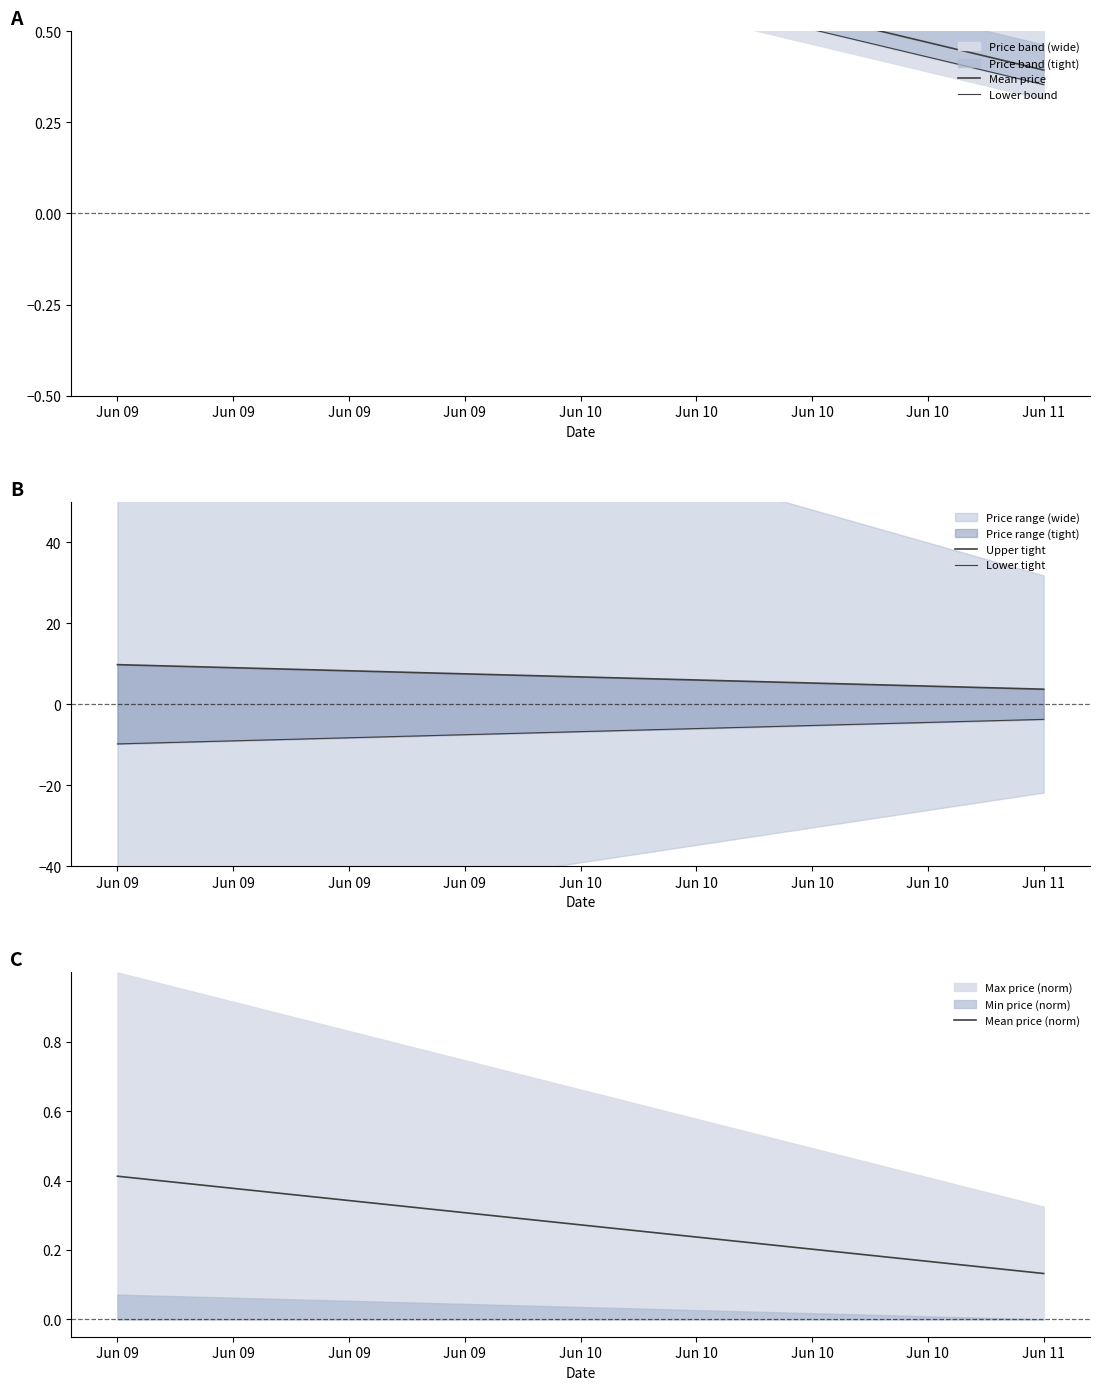

At which label does Mean price reach its peak?

Jun 09